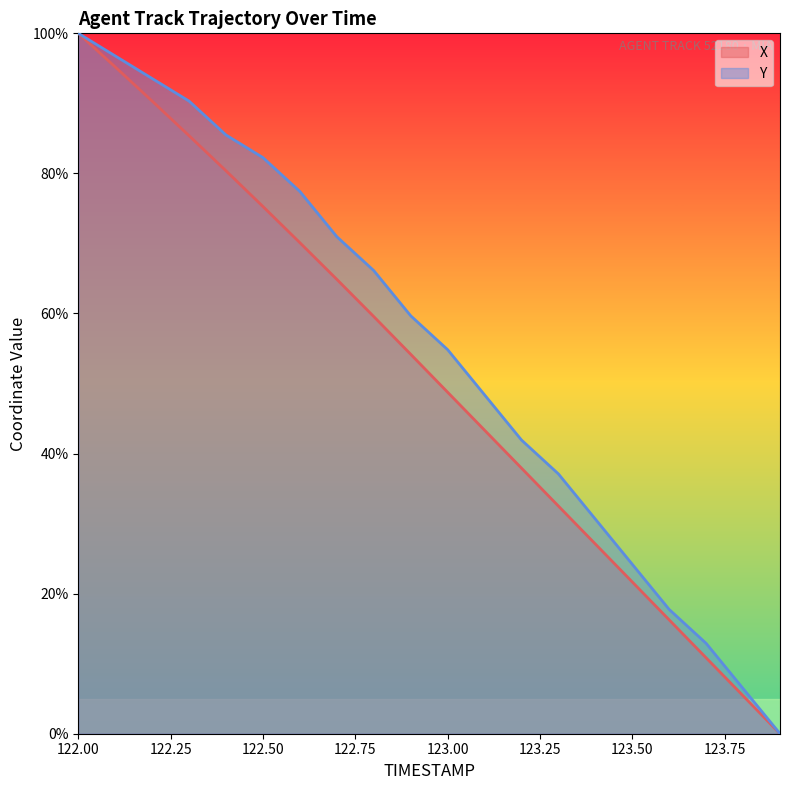

How many data points in Y are above 59?

10